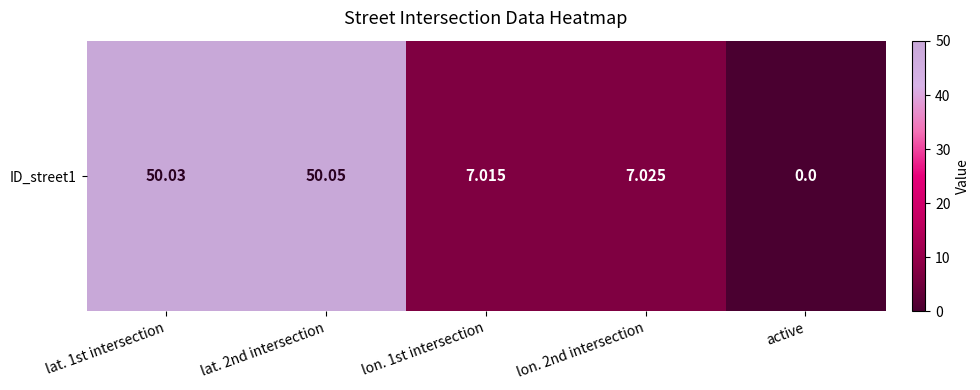

What is the difference between the maximum and minimum values?

50.0